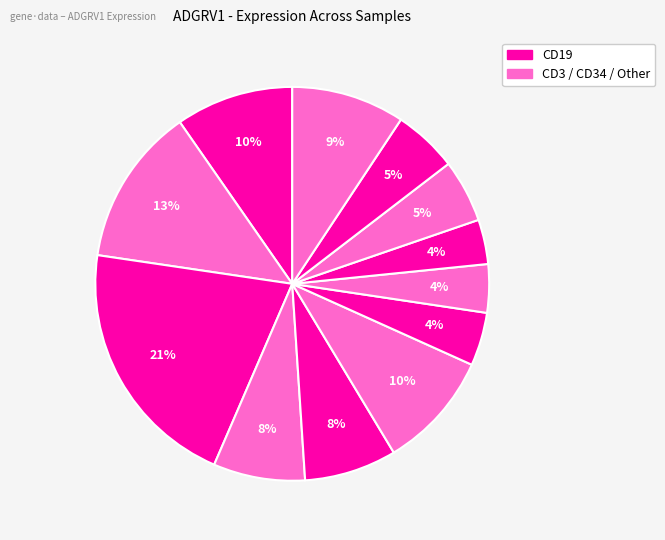

How many segments does this pie chart have?

12